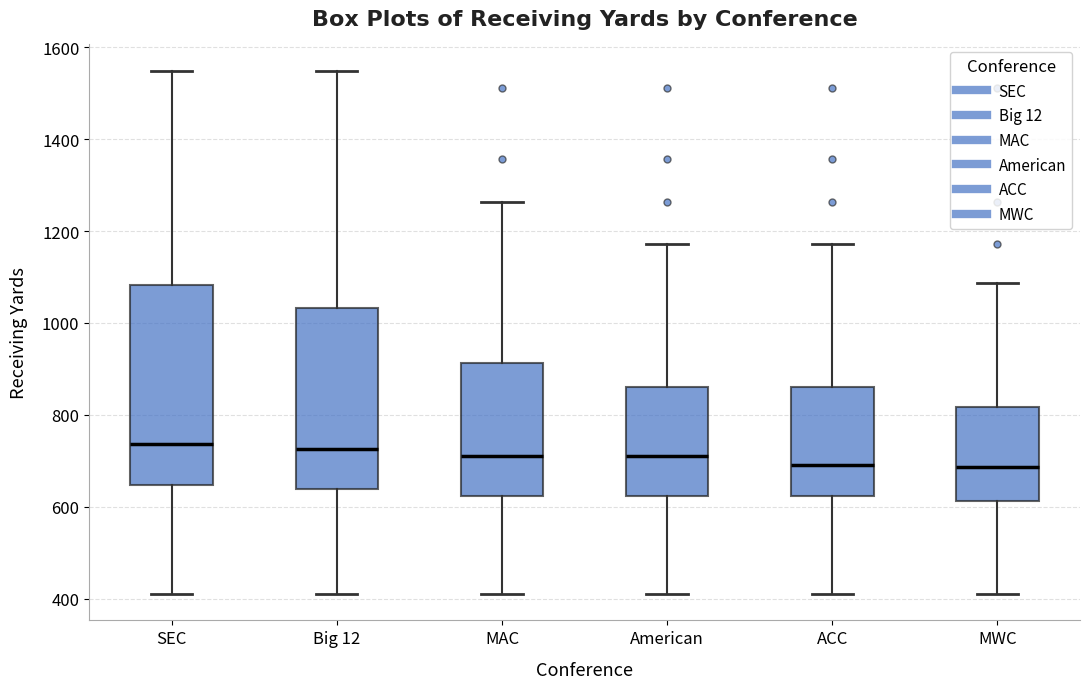

Reading left to right, read every box against the y-axis: the position of its median line, the range the box covers, and the ends of its whiskers. The values are not printed on the chart, so give them approximately, as read against the axis.

SEC: median 740, box 640 to 1080, whiskers 420 to 1540
Big 12: median 720, box 640 to 1040, whiskers 420 to 1540
MAC: median 720, box 620 to 920, whiskers 420 to 1260
American: median 720, box 620 to 860, whiskers 420 to 1180
ACC: median 700, box 620 to 860, whiskers 420 to 1180
MWC: median 680, box 620 to 820, whiskers 420 to 1080